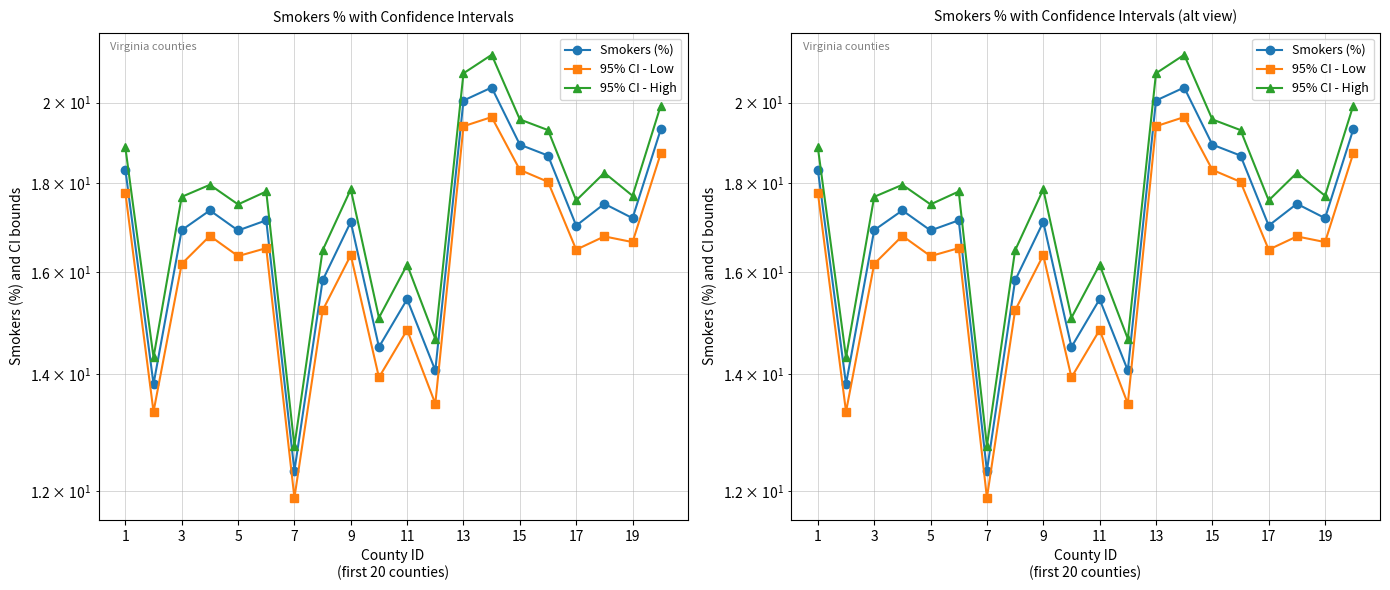

What is the label of the 1st point from the right?

19